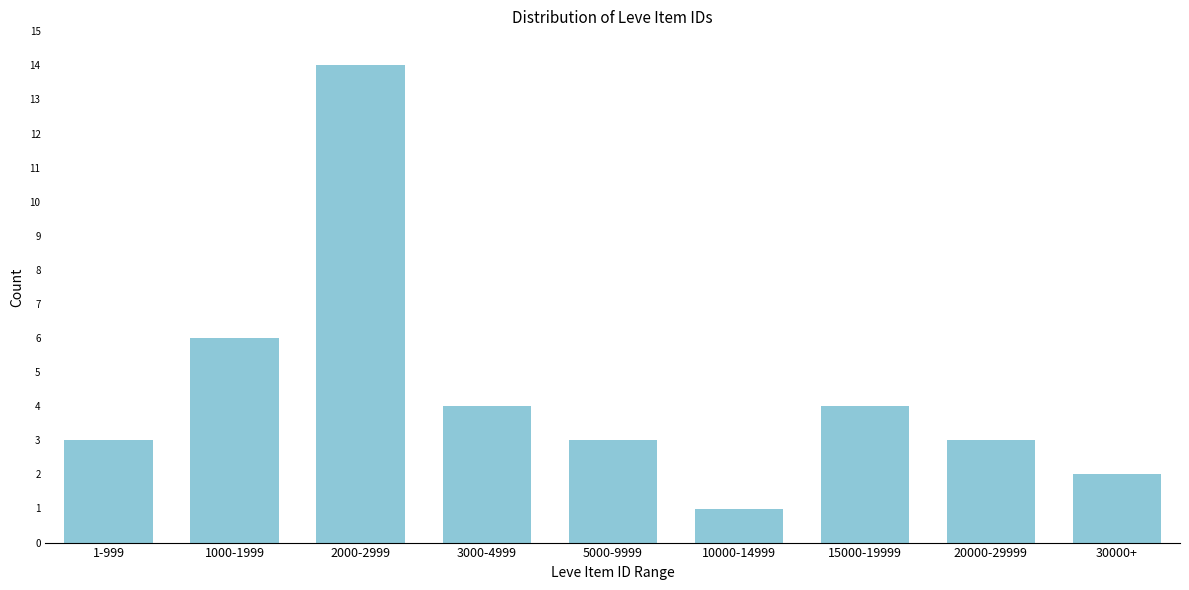

Reading left to right, what are all the values shown in this chart?

1-999=3	1000-1999=6	2000-2999=14	3000-4999=4	5000-9999=3	10000-14999=1	15000-19999=4	20000-29999=3	30000+=2